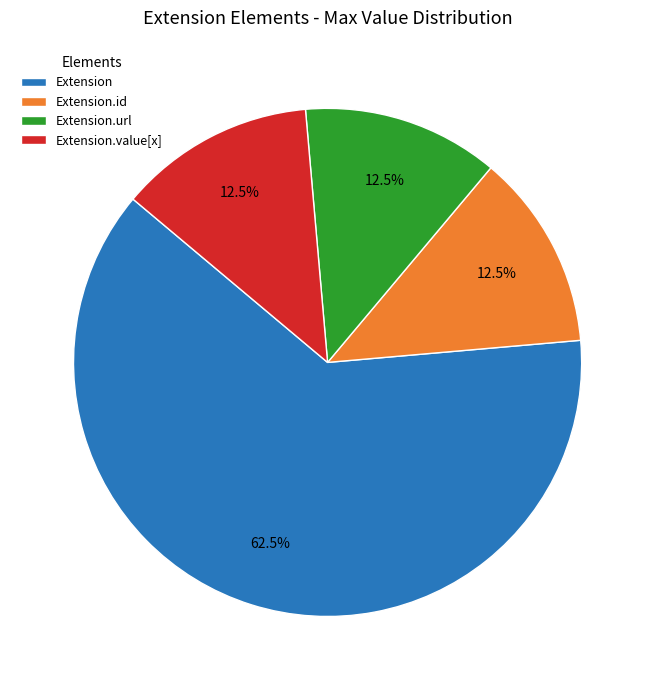

How many segments does this pie chart have?

4